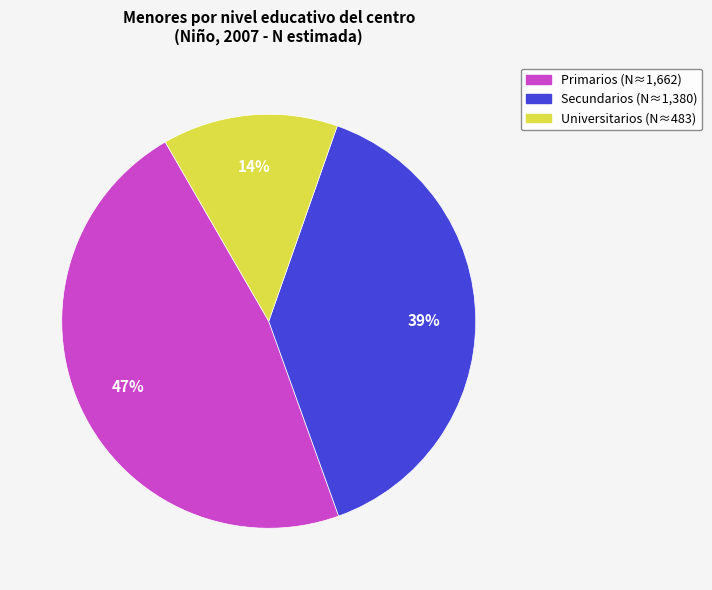

True or false: Universitarios accounts for 5% of the total.

False